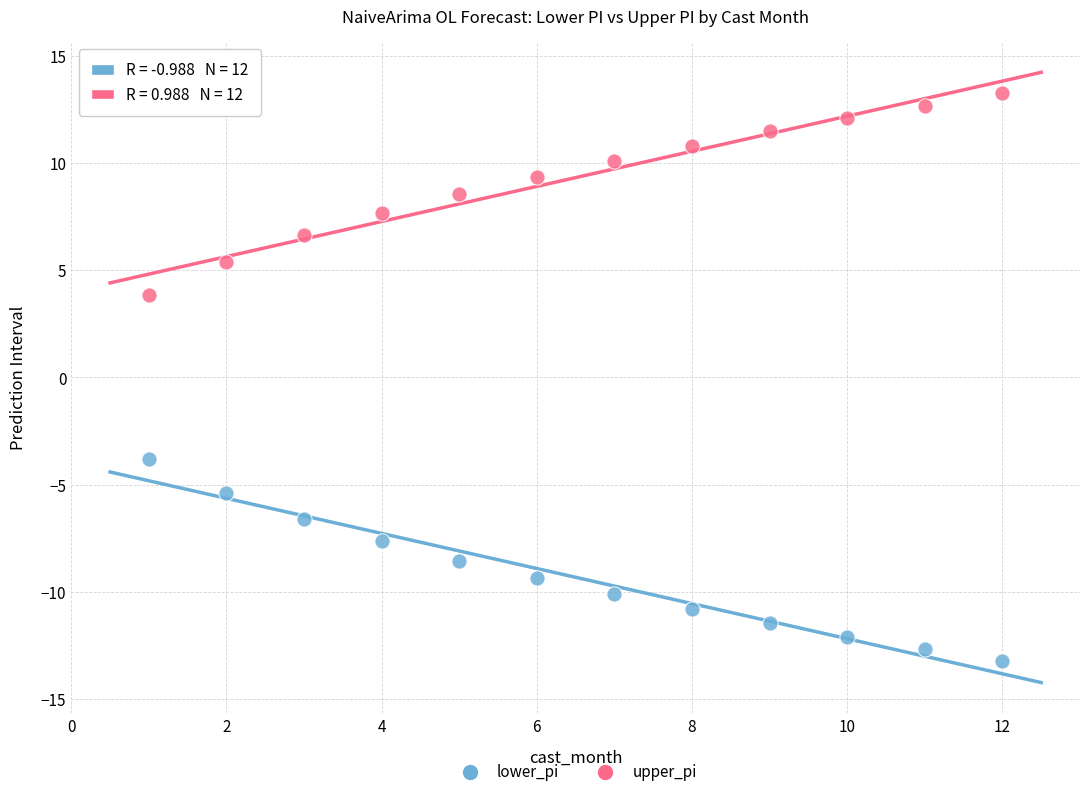

Across all data points, what is the range of X values (max minus min)?

11.0